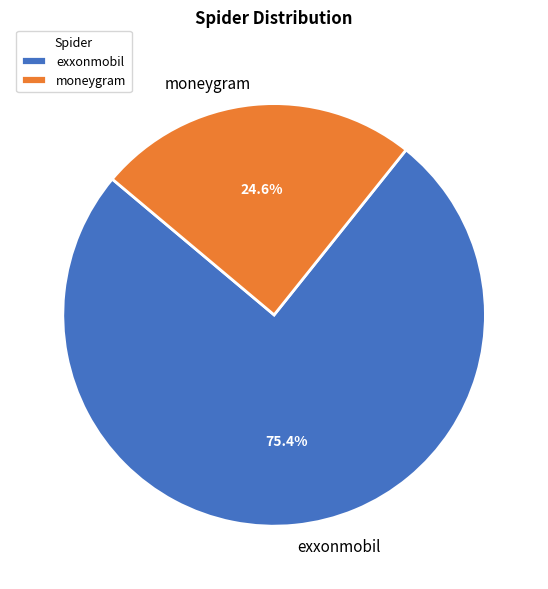

How many slices are in this pie chart?

2